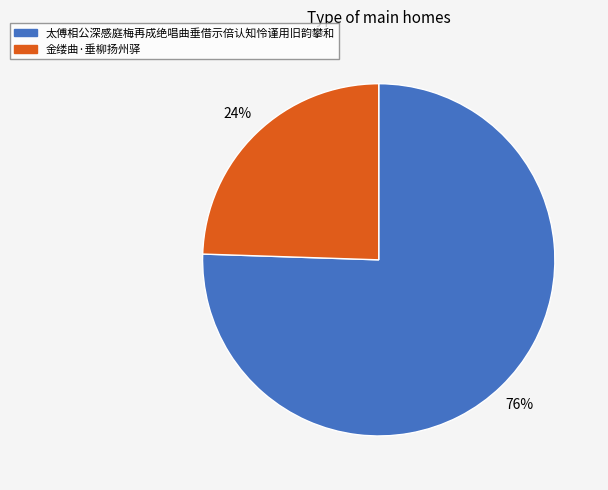

Combined, do 金缕曲·垂柳扬州驿 and 太傅相公深感庭梅再成绝唱曲垂借示倍认知怜谨用旧韵攀和 account for over 50%?

Yes